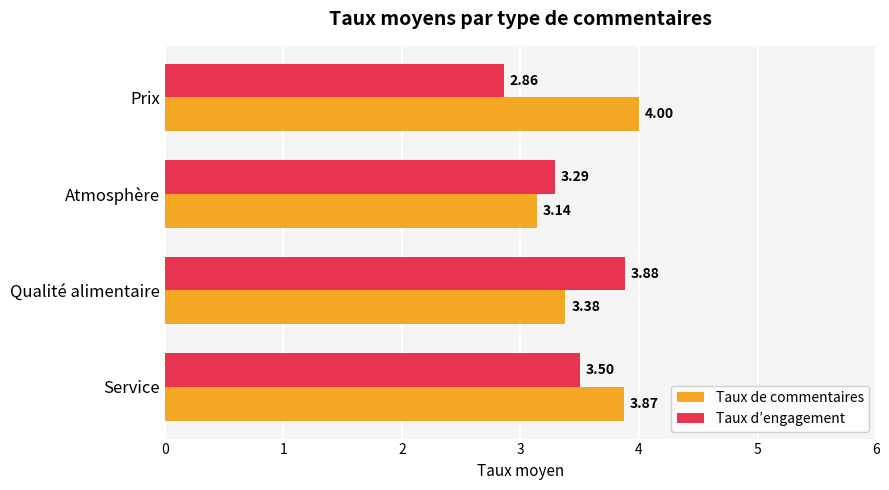

Which category has the highest value across all series?

Prix